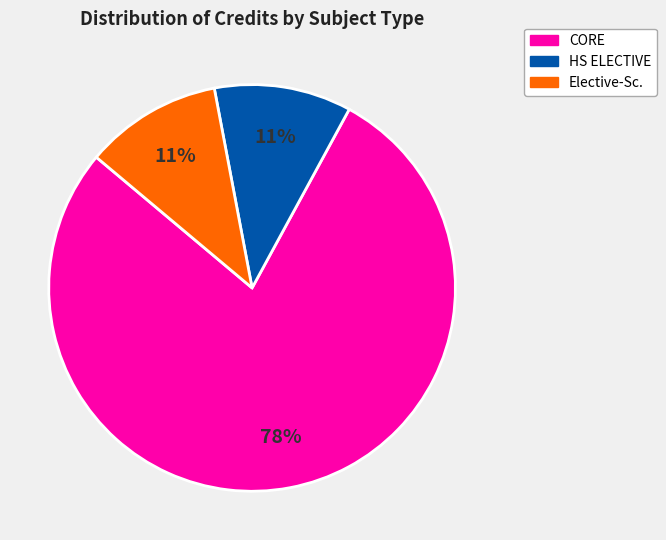

Is there a majority slice in this chart?

Yes